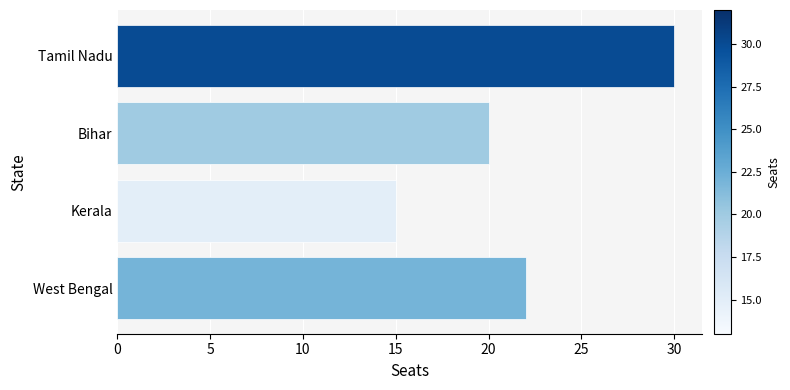

Reading top to bottom, transcribe all the data shown in this chart.

30	20	15	22